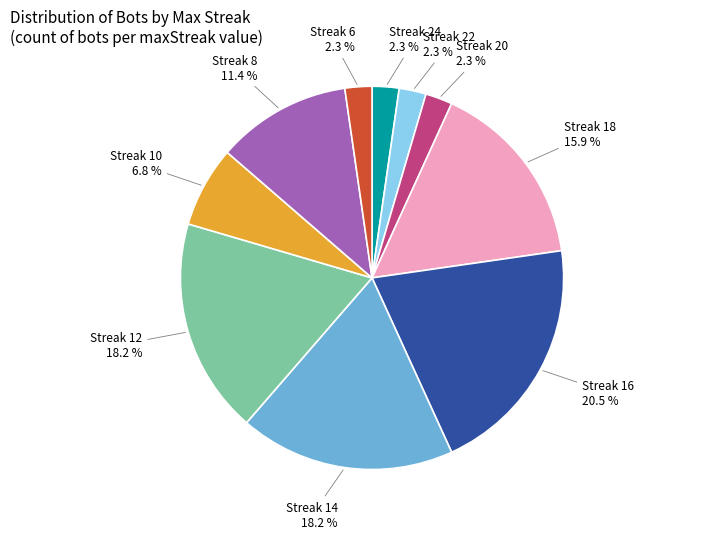

Which category has the biggest portion of the pie?

Streak 16